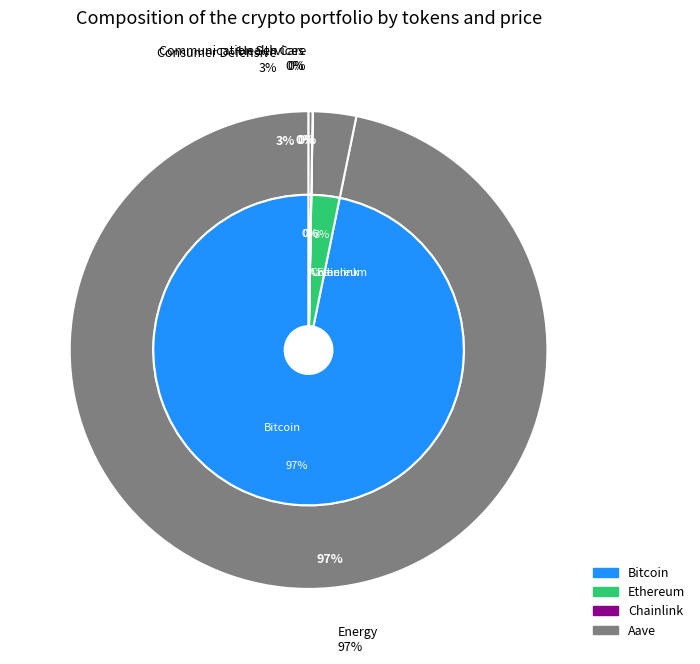

How many slices are in this pie chart?

4